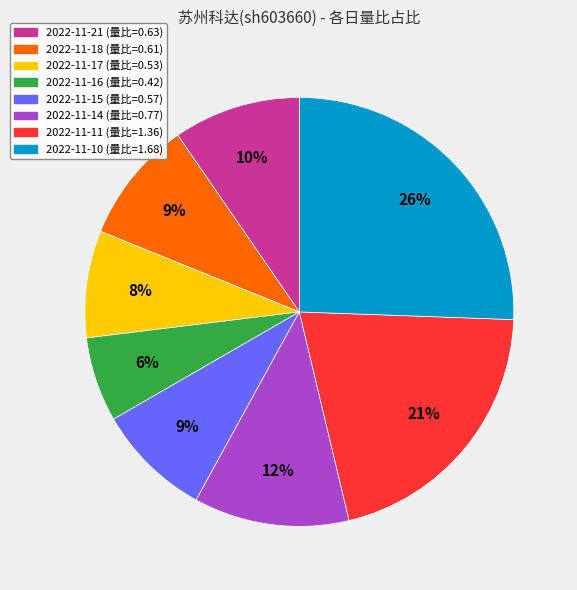

How many segments does this pie chart have?

8